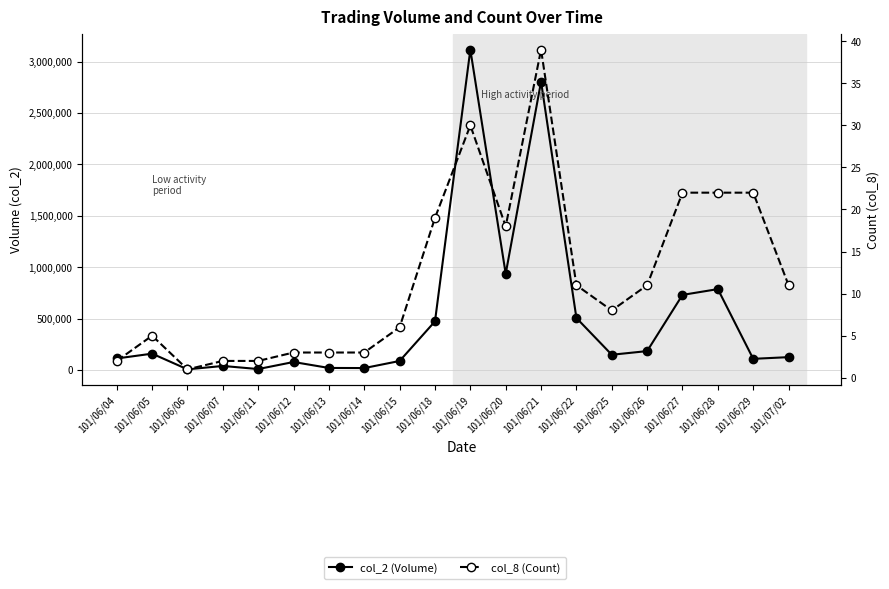

What is the maximum value for col_8 (Count)?

39